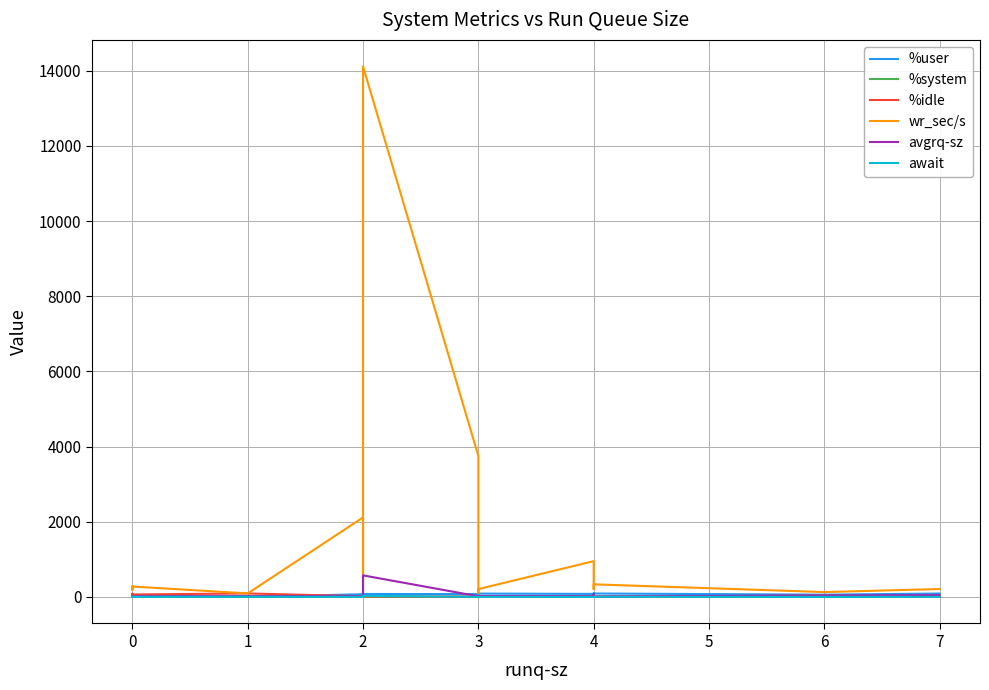

Which series ends up on top after the final intersection of %idle and avgrq-sz?

avgrq-sz